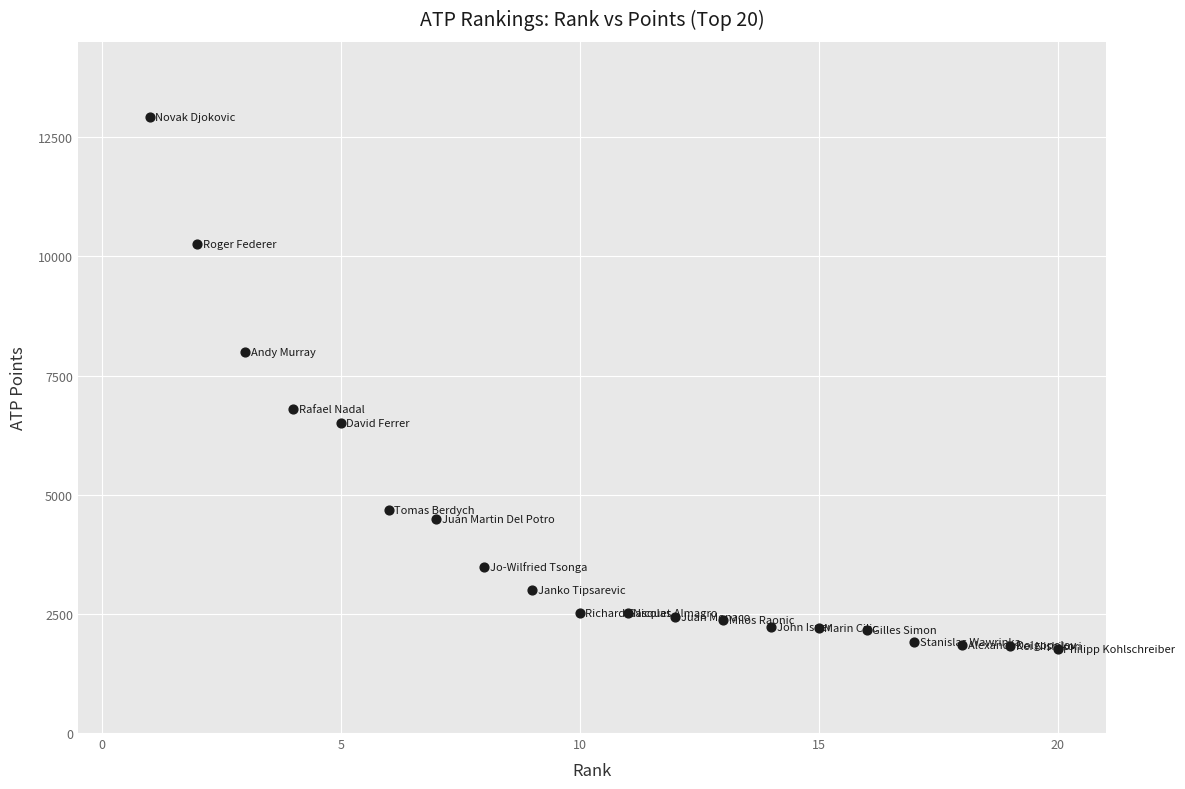

What is the range of Y values (max minus min)?

11150